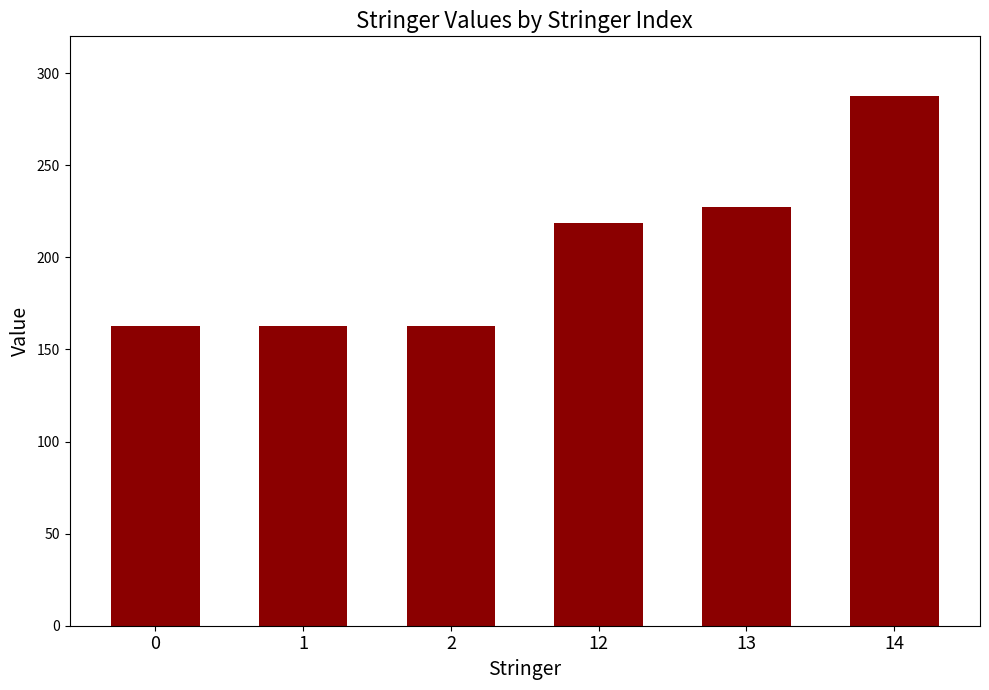

Which label corresponds to the largest value in the chart?

14